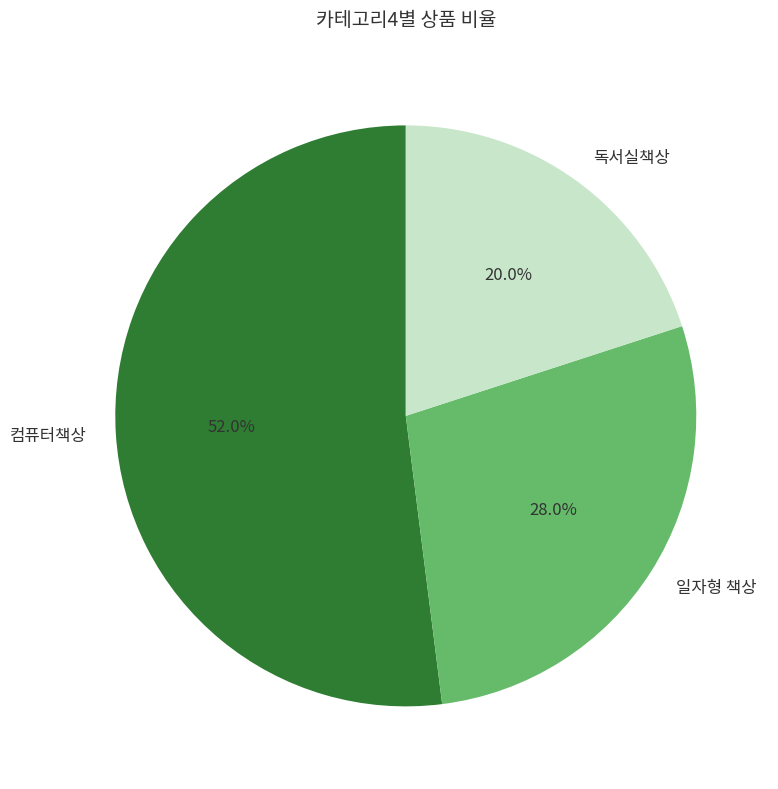

Combined, do 컴퓨터책상 and 독서실책상 account for over 50%?

Yes